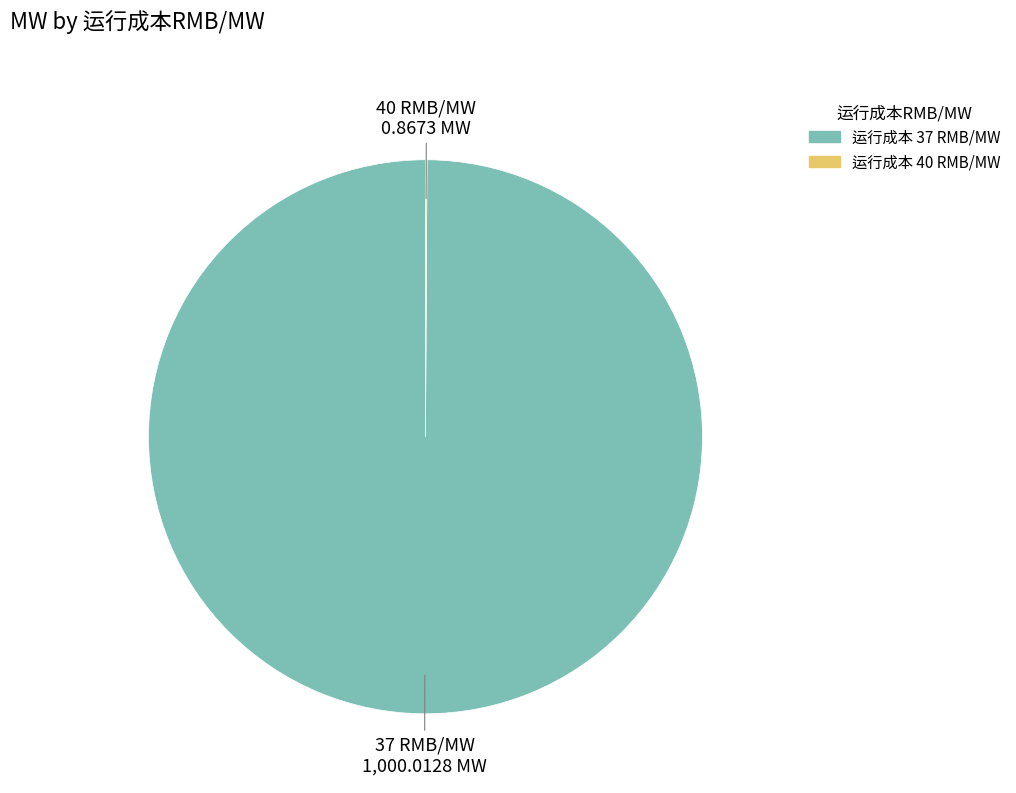

Which category has the biggest portion of the pie?

37